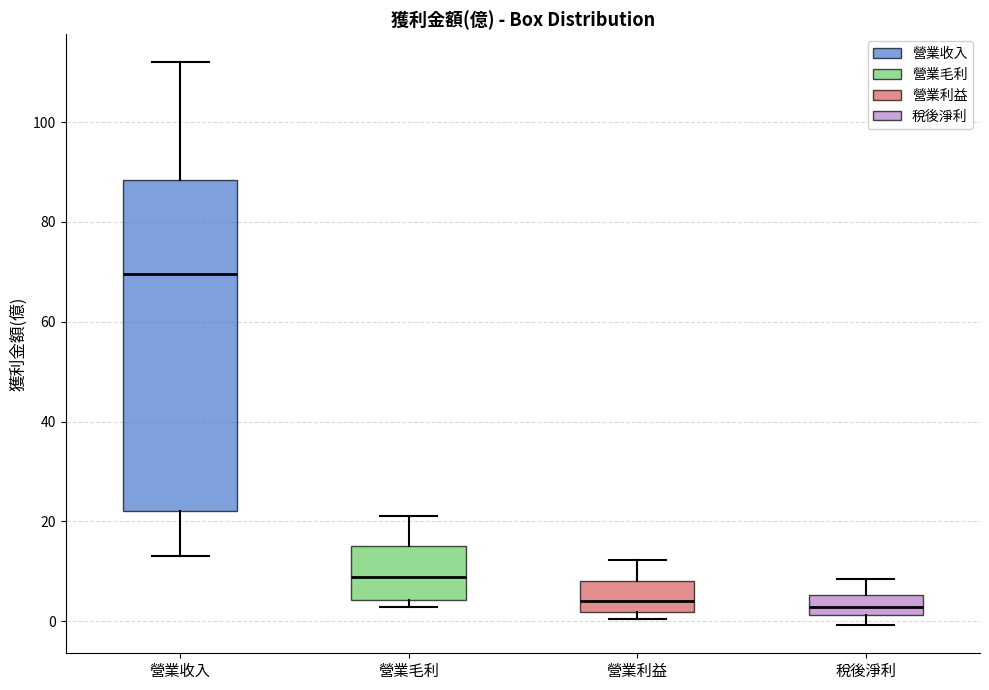

Reading left to right, read every box against the y-axis: the position of its median line, the range the box covers, and the ends of its whiskers. The values are not printed on the chart, so give them approximately, as read against the axis.

營業收入: median 70, box 22 to 88, whiskers 14 to 112
營業毛利: median 8, box 4 to 16, whiskers 2 to 22
營業利益: median 4, box 2 to 8, whiskers 0 to 12
稅後淨利: median 2 (inside the box), box 2 to 6, whiskers 0 to 8